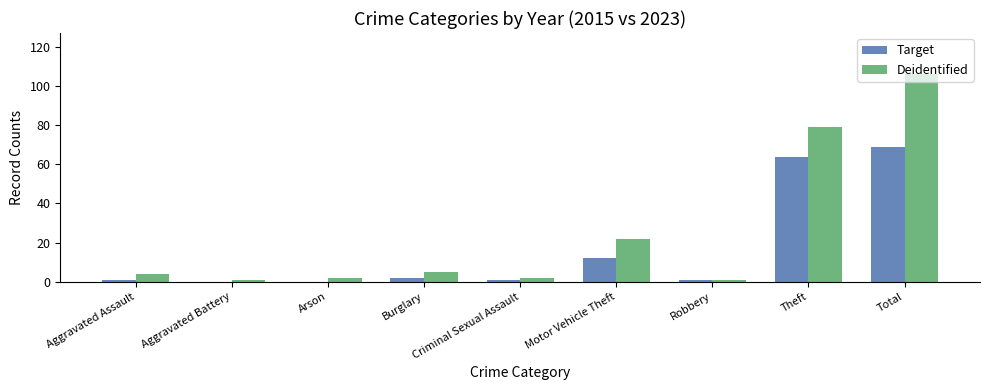

What is the sum of the Target values at Motor Vehicle Theft and Theft?

76